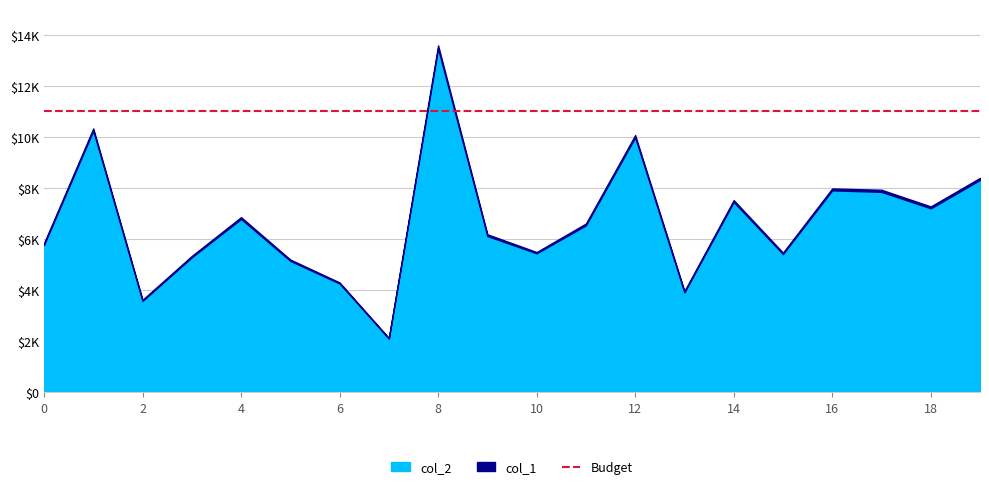

Which category has the highest value across all series?

8